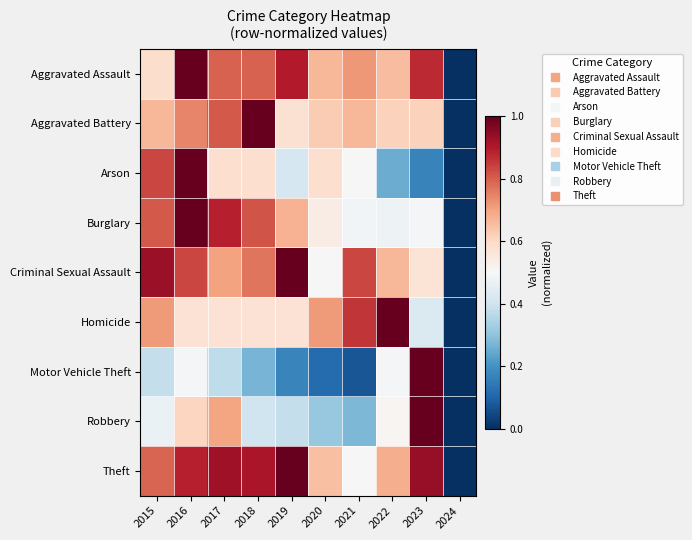

Which series has the largest range (max minus min)?

Aggravated Assault